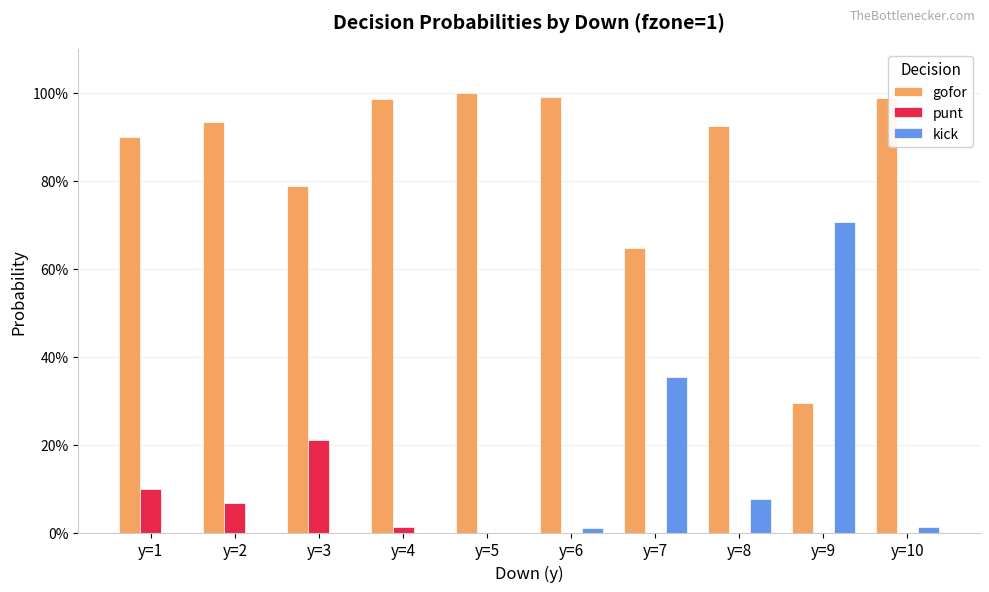

What are all the series names shown in the legend?

gofor, punt, kick